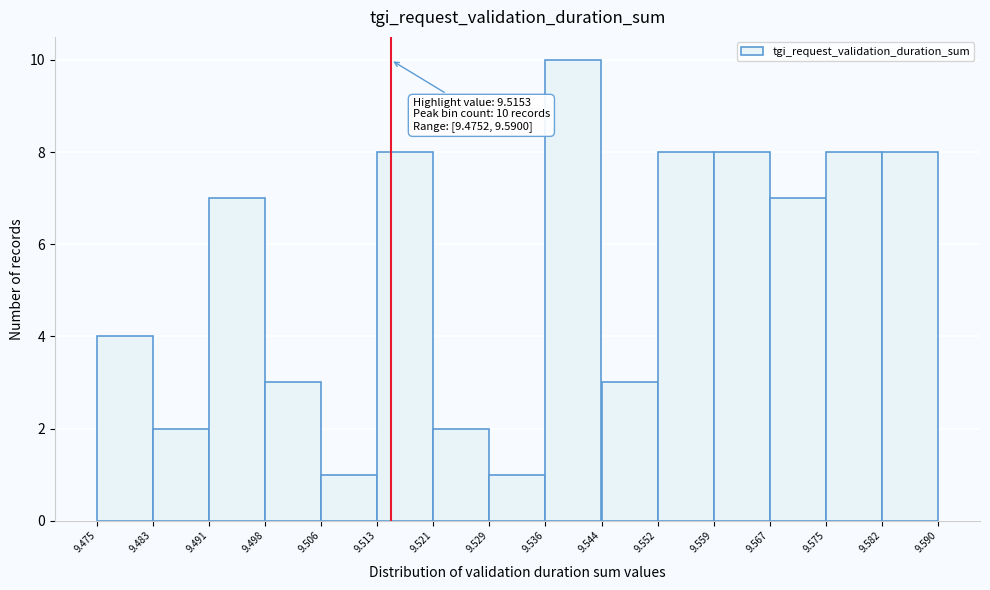

Over which range of the x-axis is the bar tallest?

9.536 to 9.544